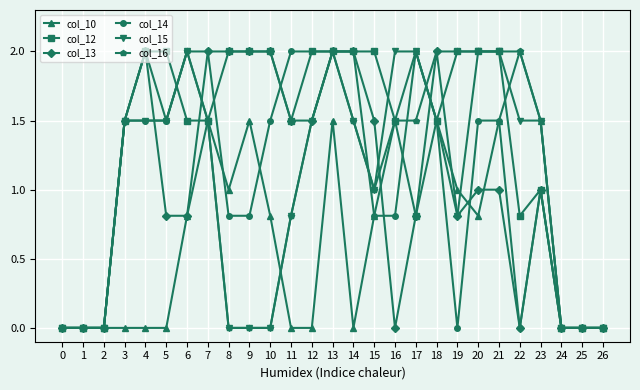

What is the value of the col_16 point at the 20th from the left?

2.0